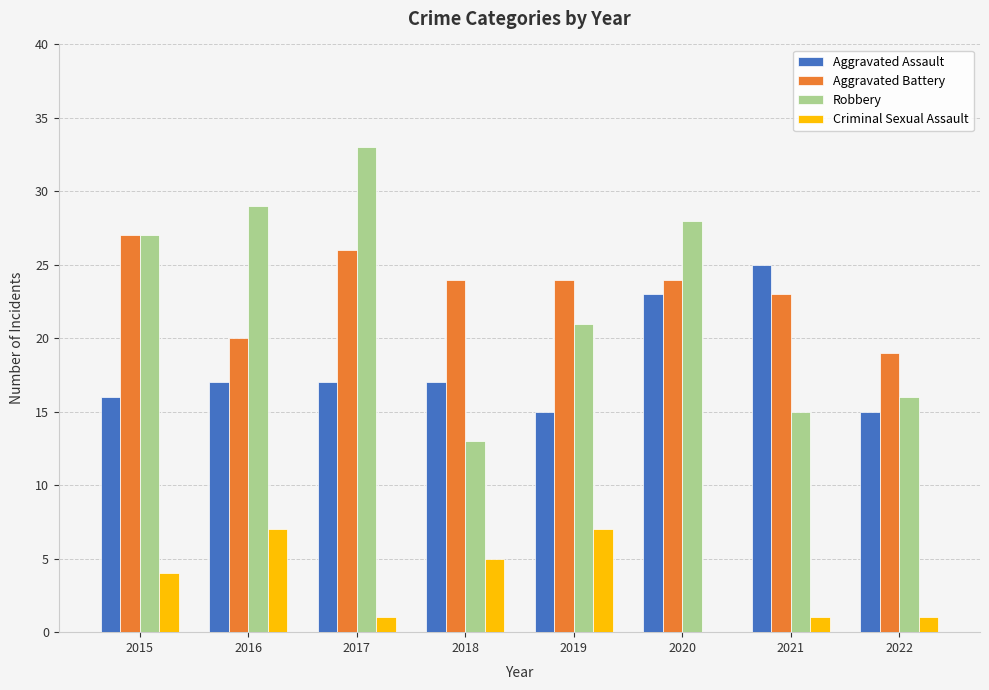

What is the sum of the Aggravated Assault values at 2018 and 2021?

42